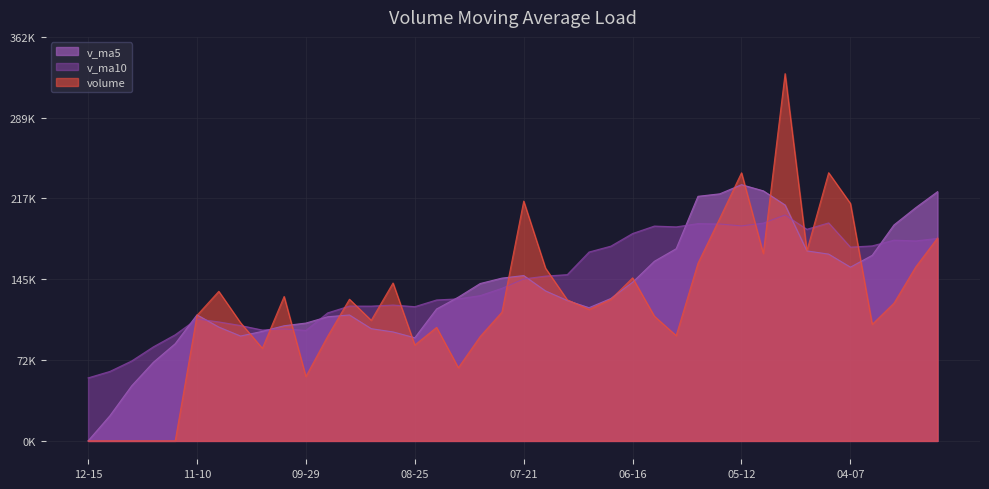

What are all the series names shown in the legend?

v_ma5, v_ma10, volume